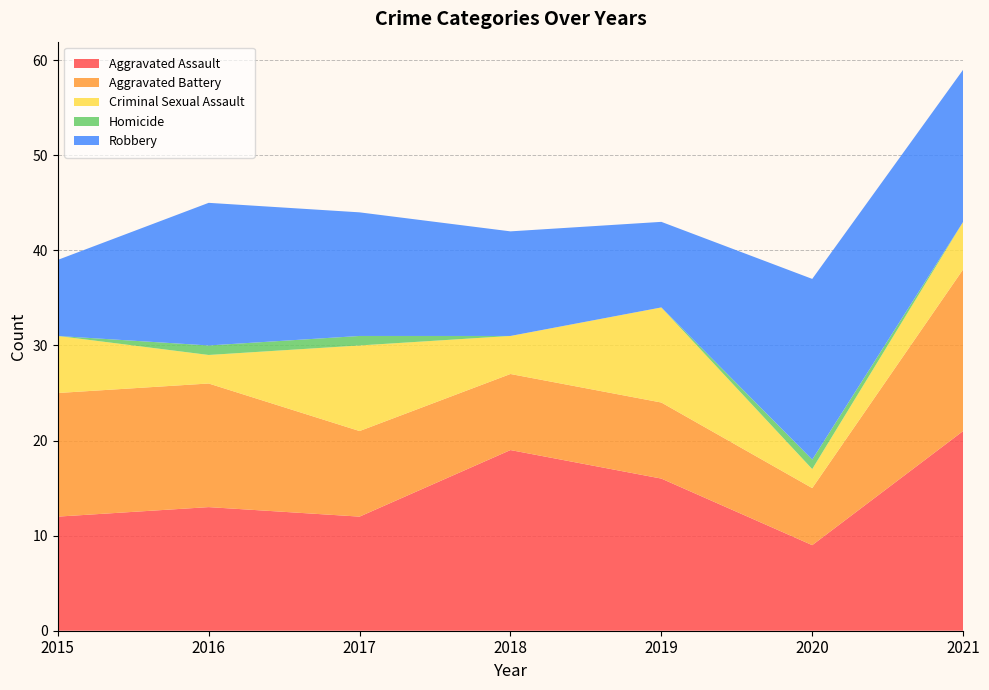

Reading left to right, list all the values displayed in this chart.

Aggravated Assault: 12	13	12	19	16	9	21
Aggravated Battery: 13	13	9	8	8	6	17
Criminal Sexual Assault: 6	3	9	4	10	2	5
Homicide: 0	1	1	0	0	1	0
Robbery: 8	15	13	11	9	19	16